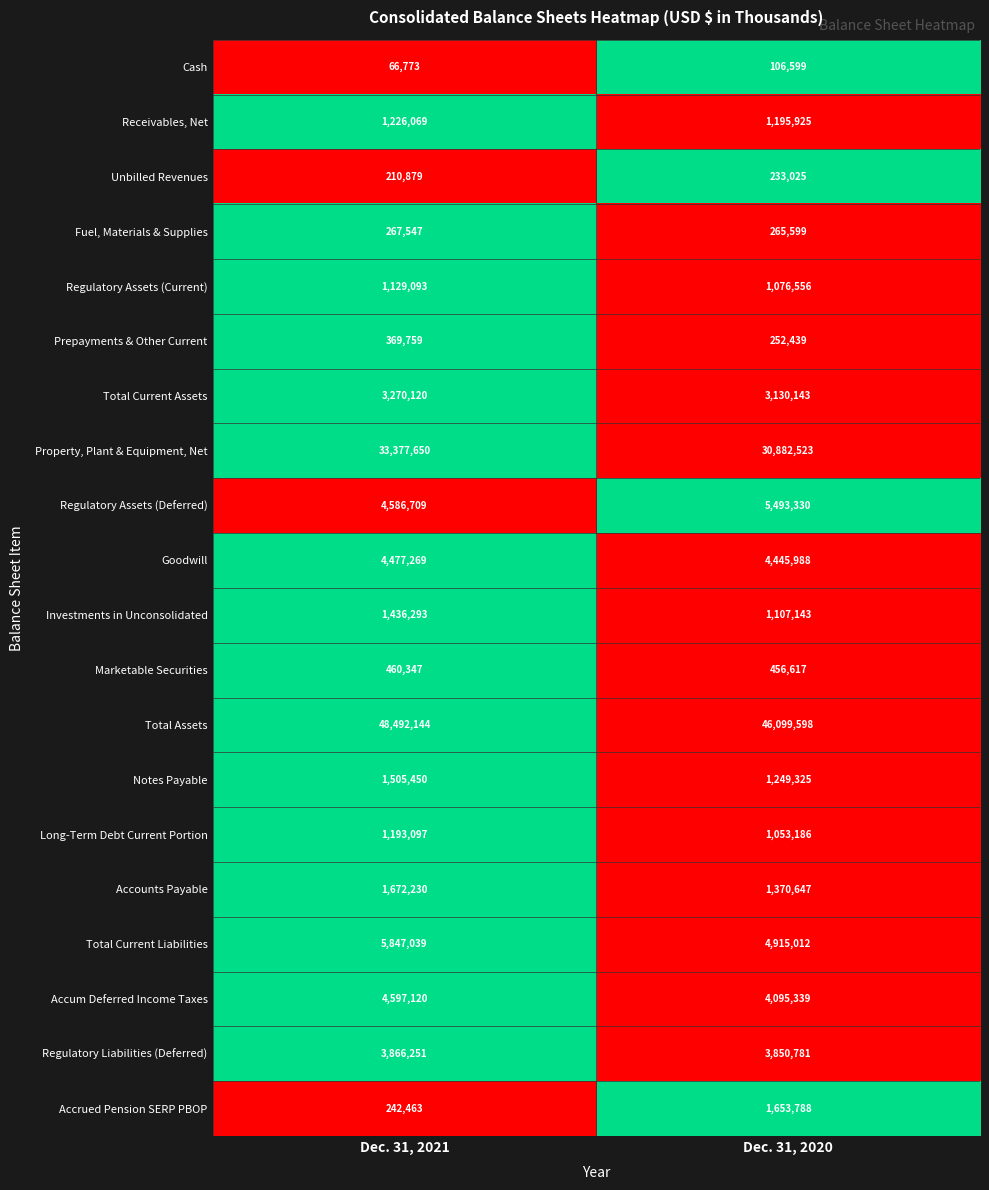

Rank the series by their maximum value, from highest to lowest.

Total Assets, Property, Plant & Equipment, Net, Total Current Liabilities, Regulatory Assets (Deferred), Accum Deferred Income Taxes, Goodwill, Regulatory Liabilities (Deferred), Total Current Assets, Accounts Payable, Accrued Pension SERP PBOP, Notes Payable, Investments in Unconsolidated, Receivables, Net, Long-Term Debt Current Portion, Regulatory Assets (Current), Marketable Securities, Prepayments & Other Current, Fuel, Materials & Supplies, Unbilled Revenues, Cash